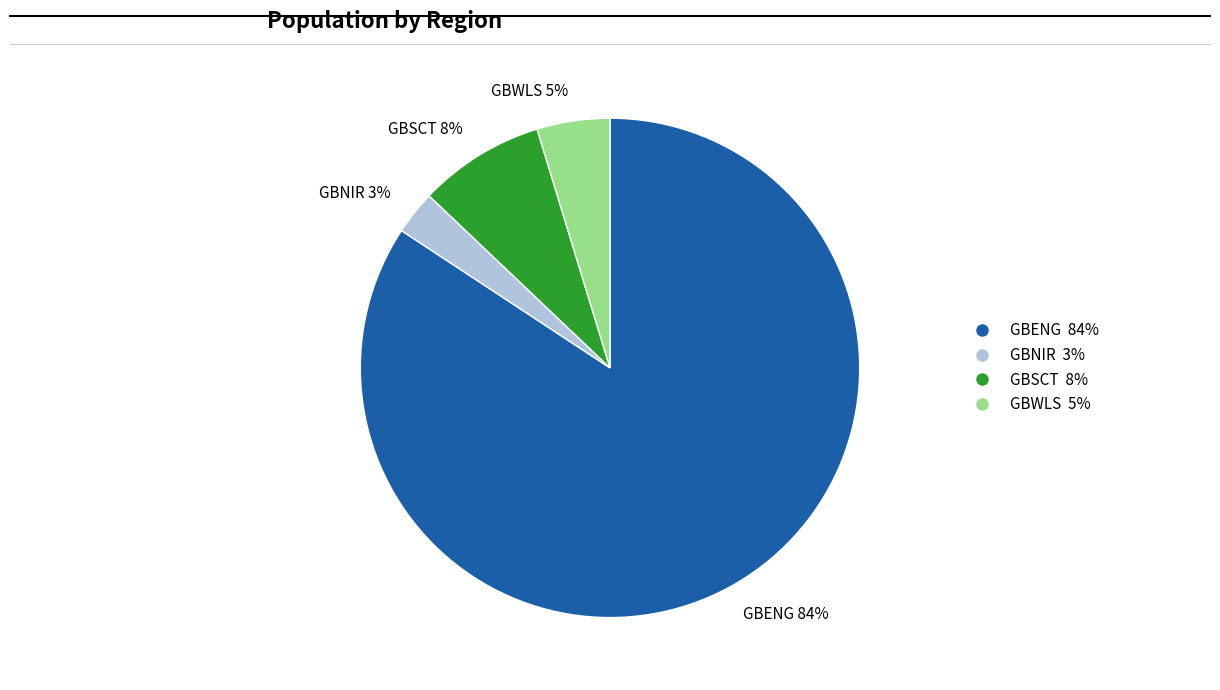

True or false: GBNIR 3% accounts for 3% of the total.

True